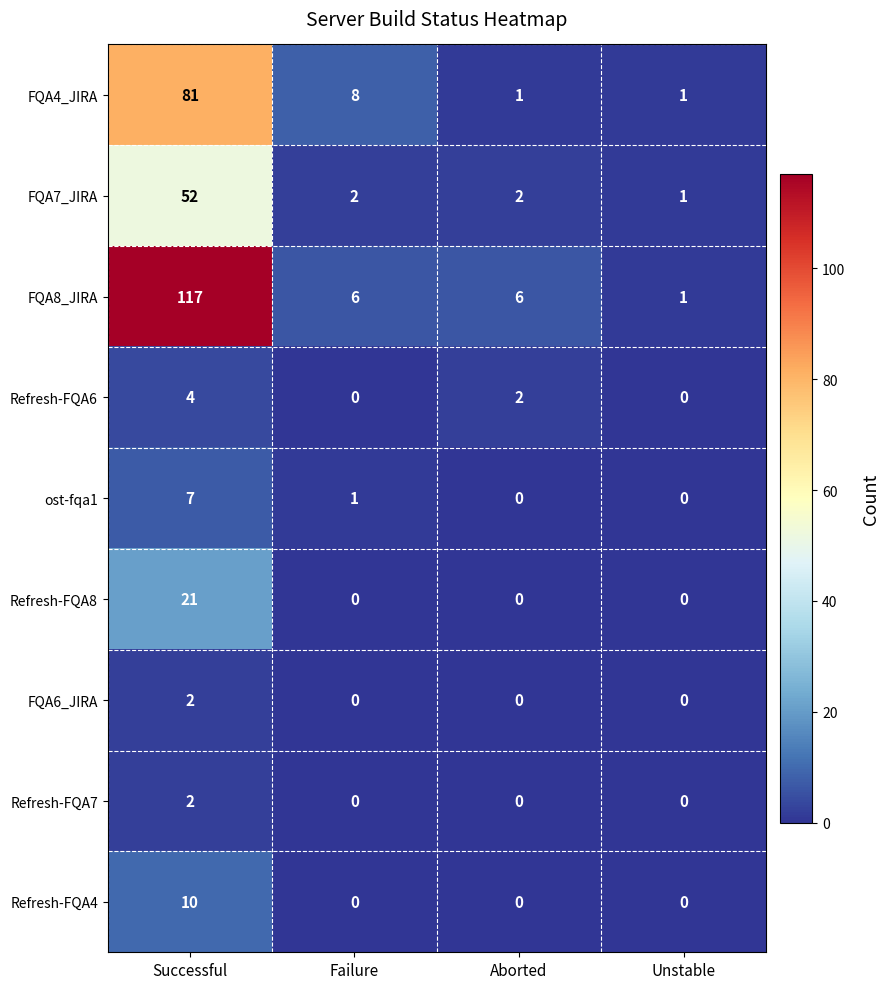

What is the average value of the FQA4_JIRA series?

23